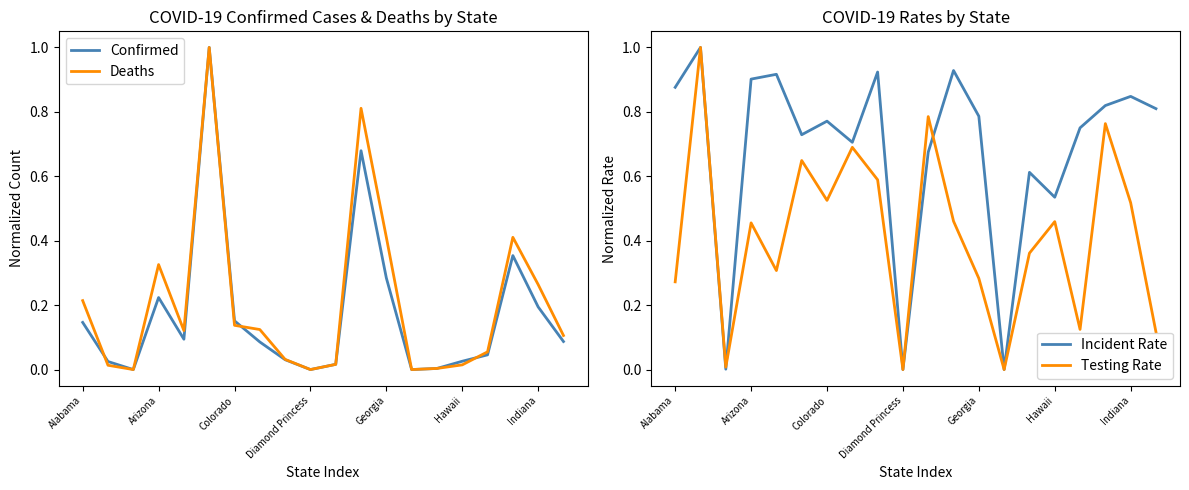

At how many categories does at least one series exceed 0?

20